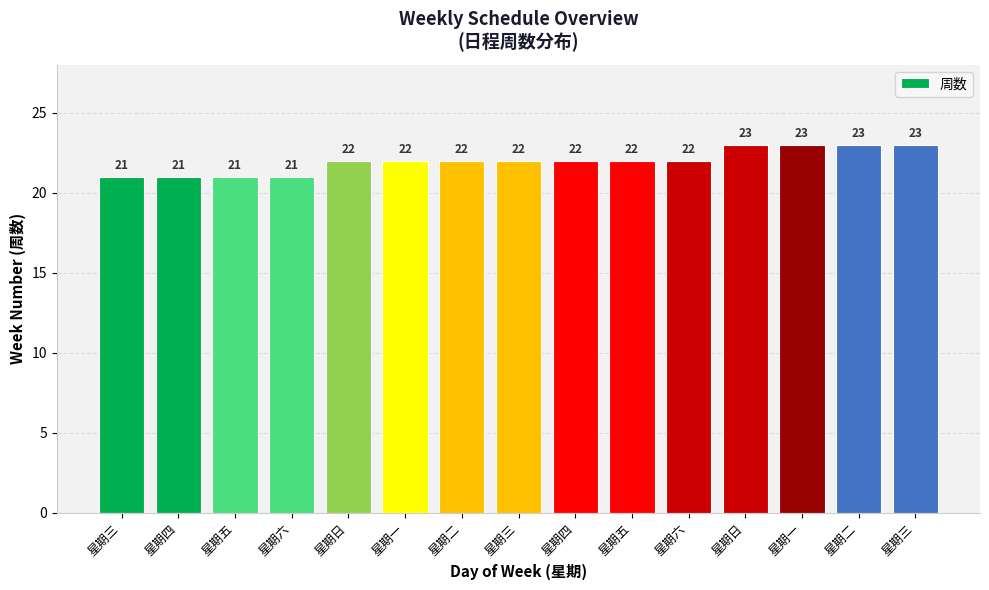

What is the average value?

22